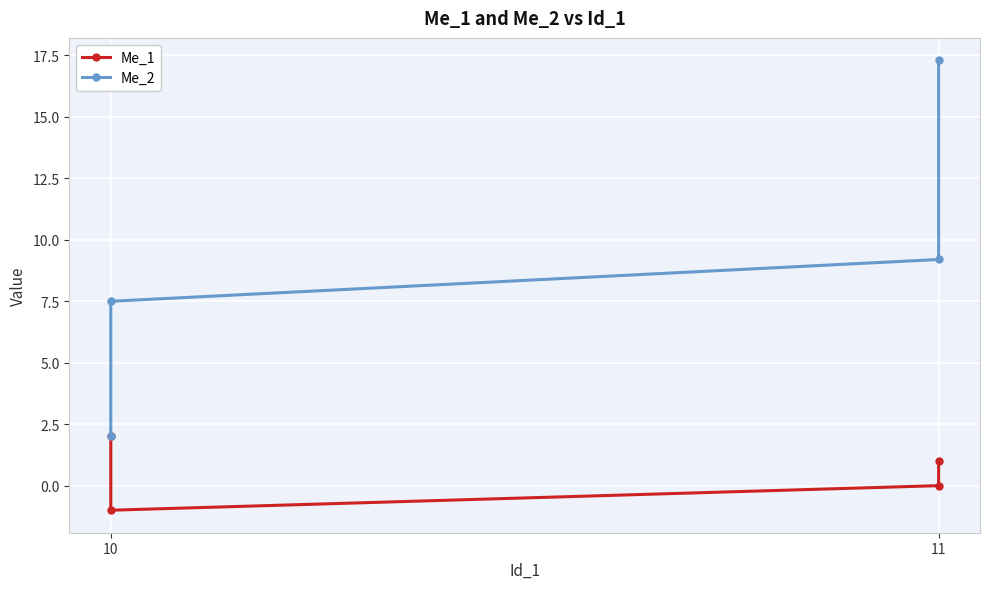

True or false: Me_1 has more than 0 points higher than both neighbors.

False